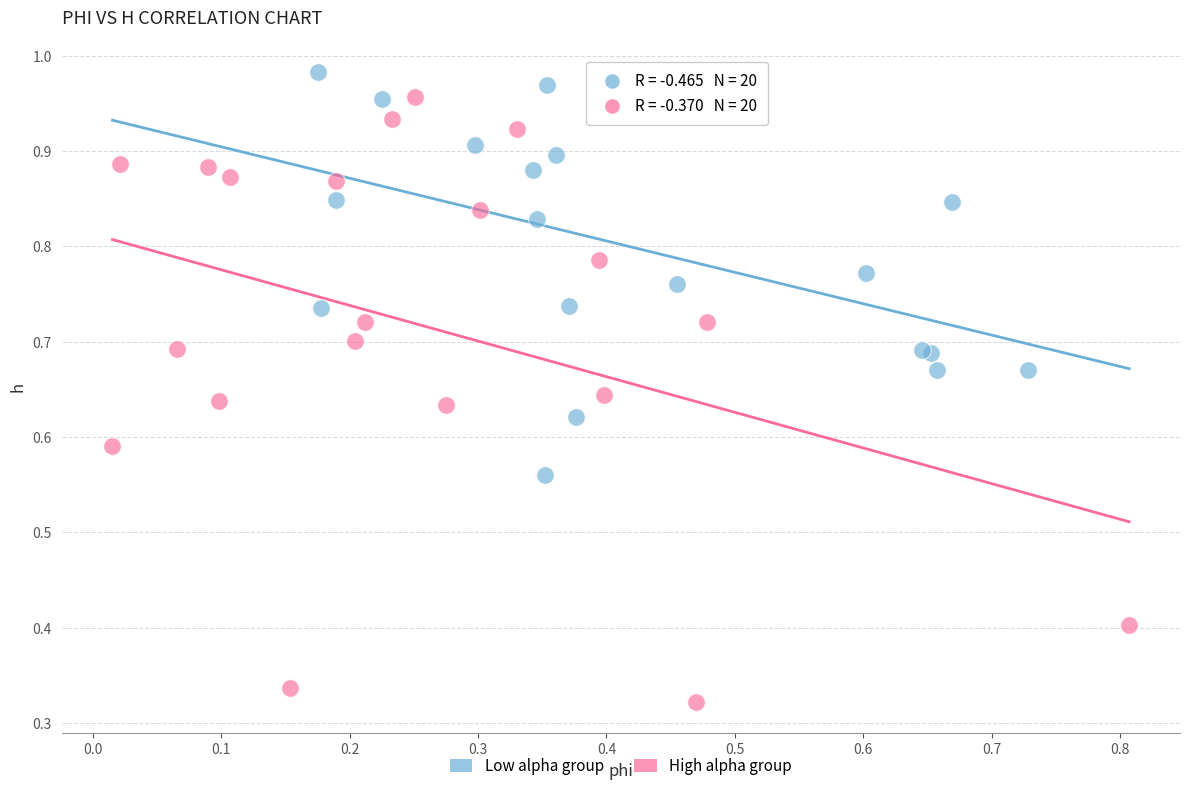

Which series contains the lowest Y value?

High alpha group